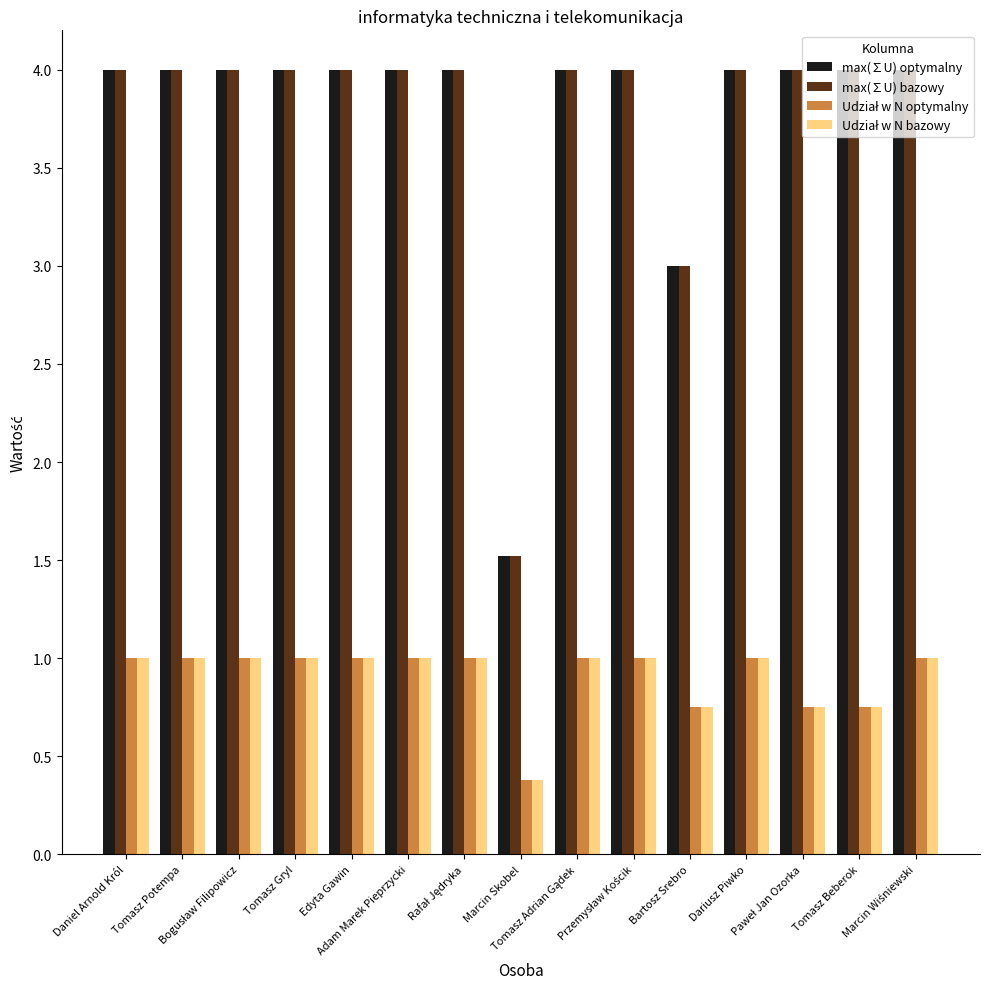

At how many categories does at least one series exceed 2?

14